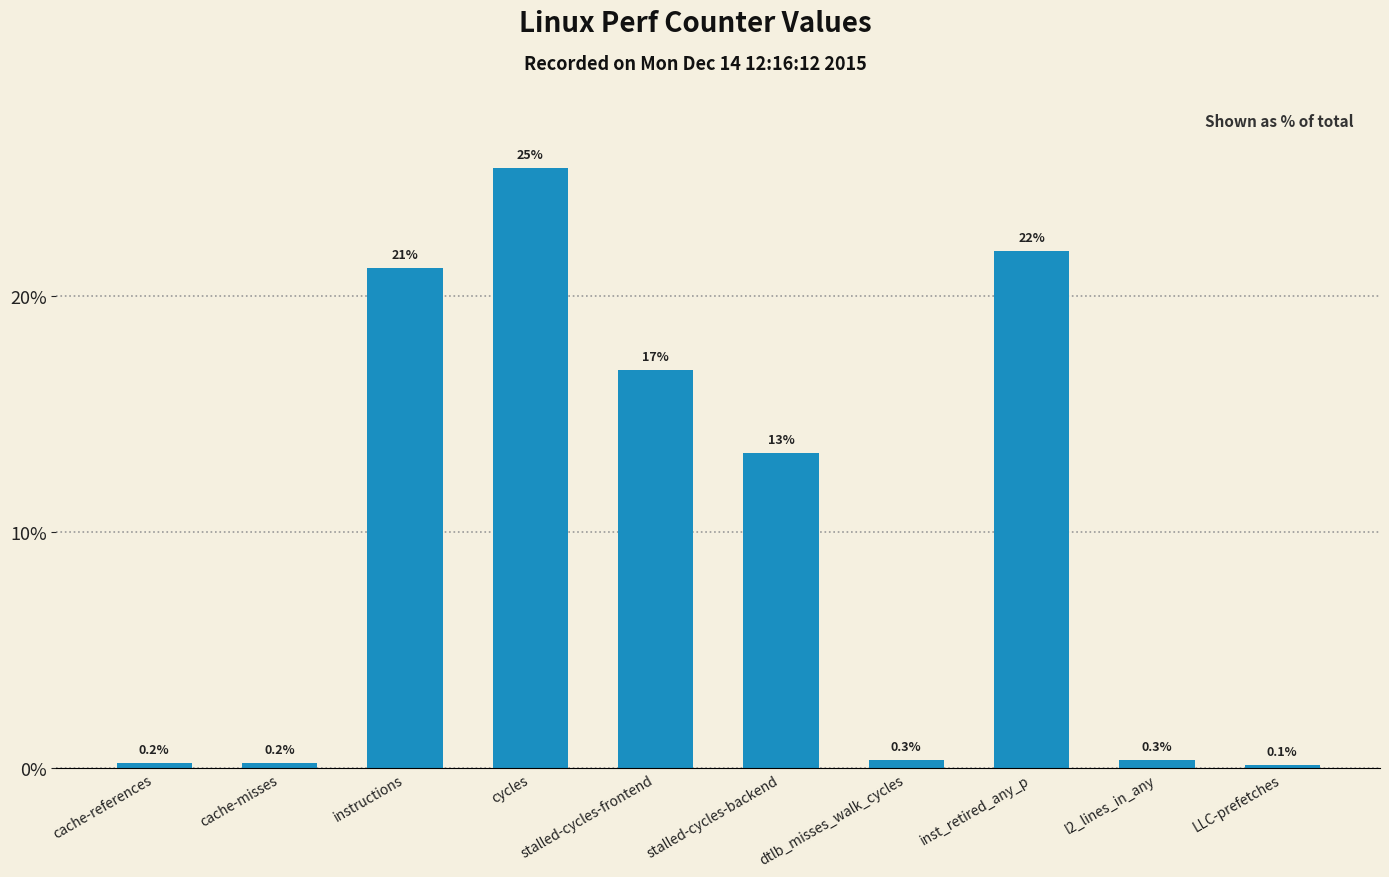

At which label is the value closest to 12?

stalled-cycles-backend